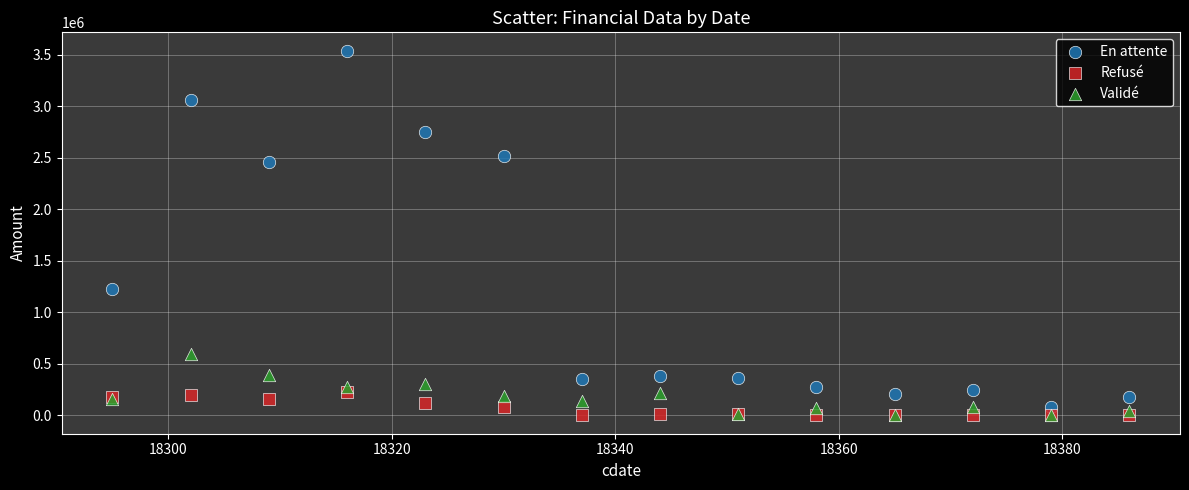

Across all series, what Y value is closest to 1769875?

1230992.4